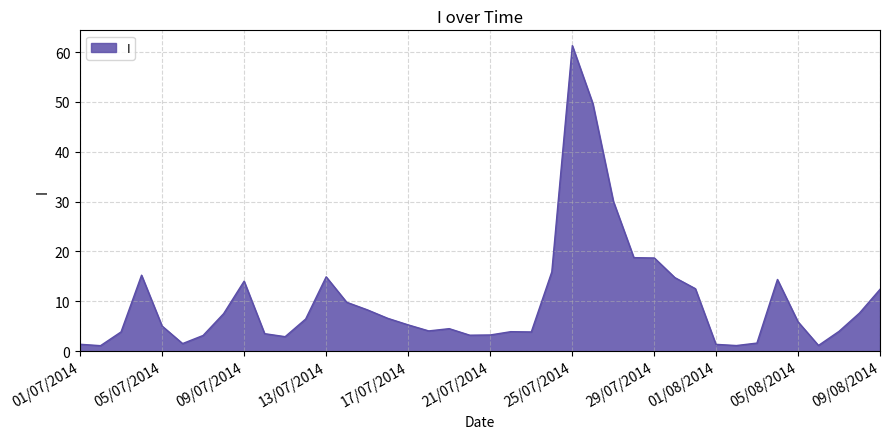

What is the maximum value shown in the chart?

61.3